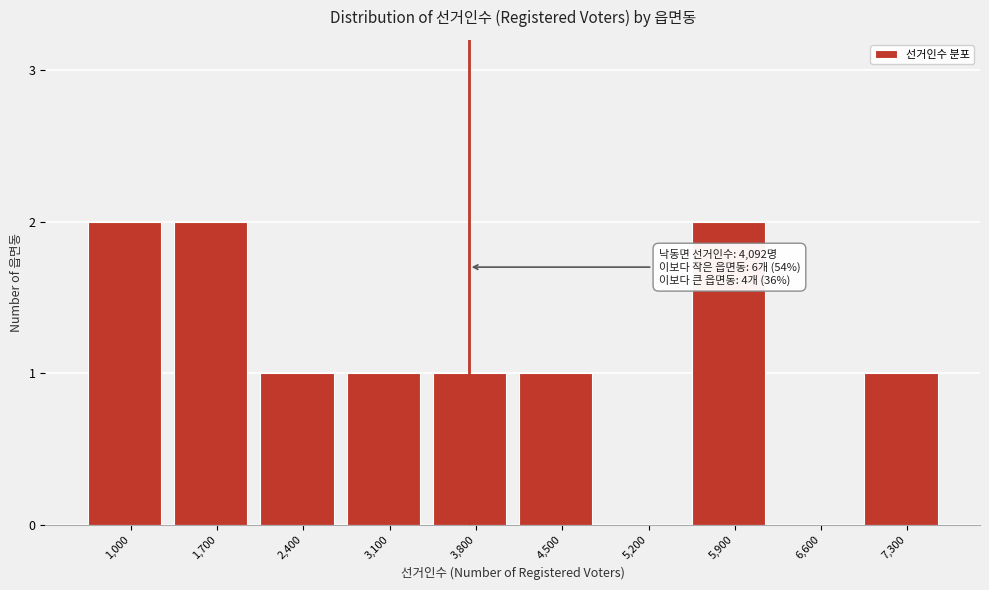

Reading left to right, what are all the values shown in this chart?

1,000=2	1,700=2	2,400=1	3,100=1	3,800=1	4,500=1	5,200=0	5,900=2	6,600=0	7,300=1